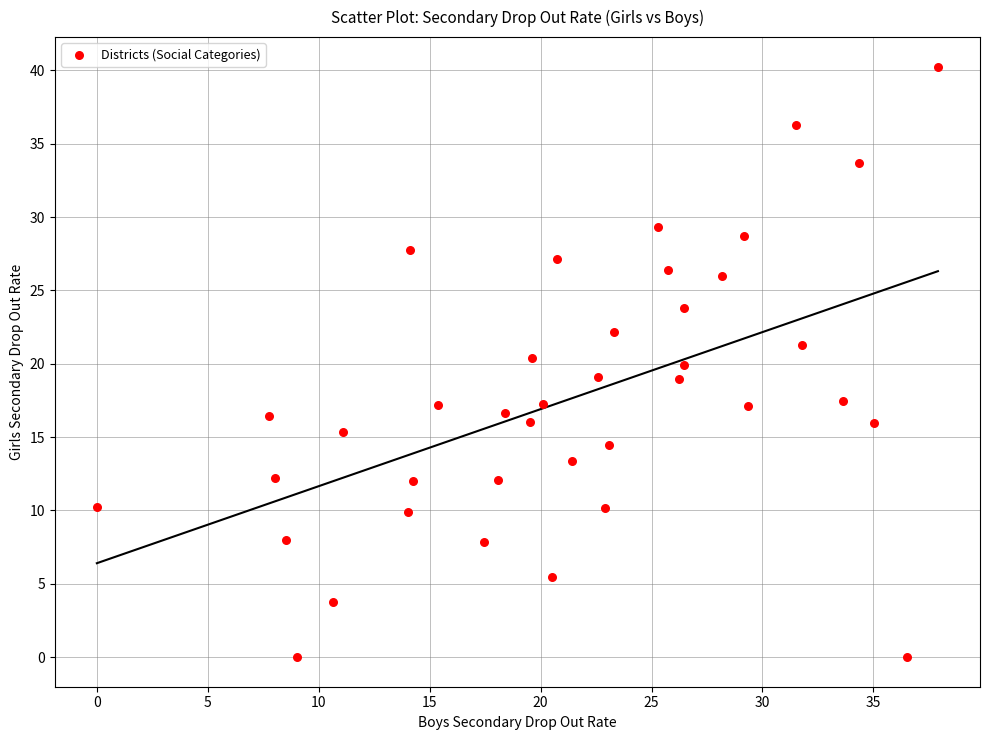

What is the range of X values (max minus min)?

37.9